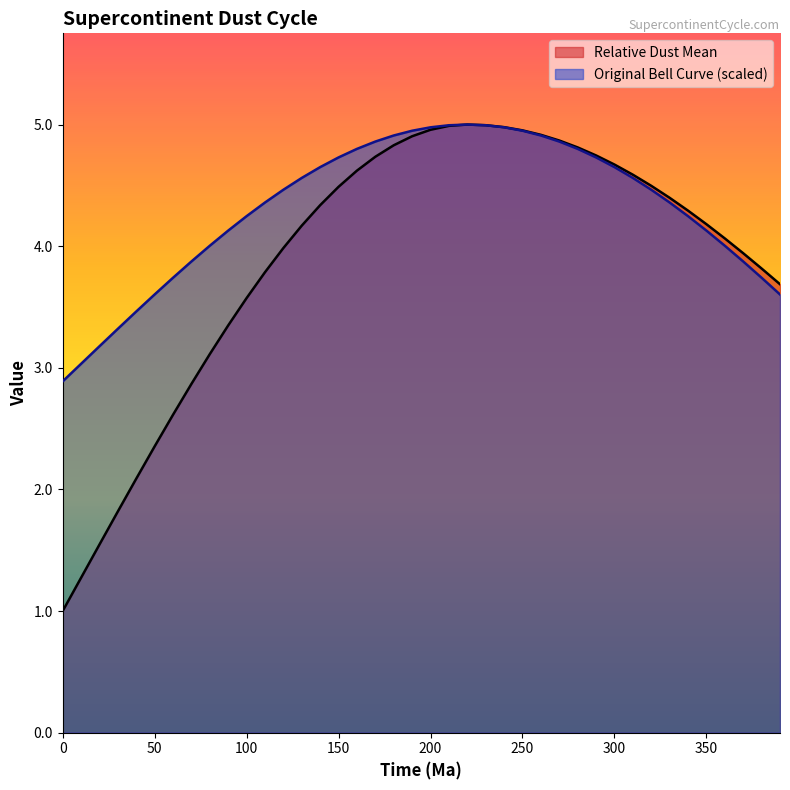

Rank the series by their average value, from lowest to highest.

Relative Dust Mean, Original Bell Curve (scaled)